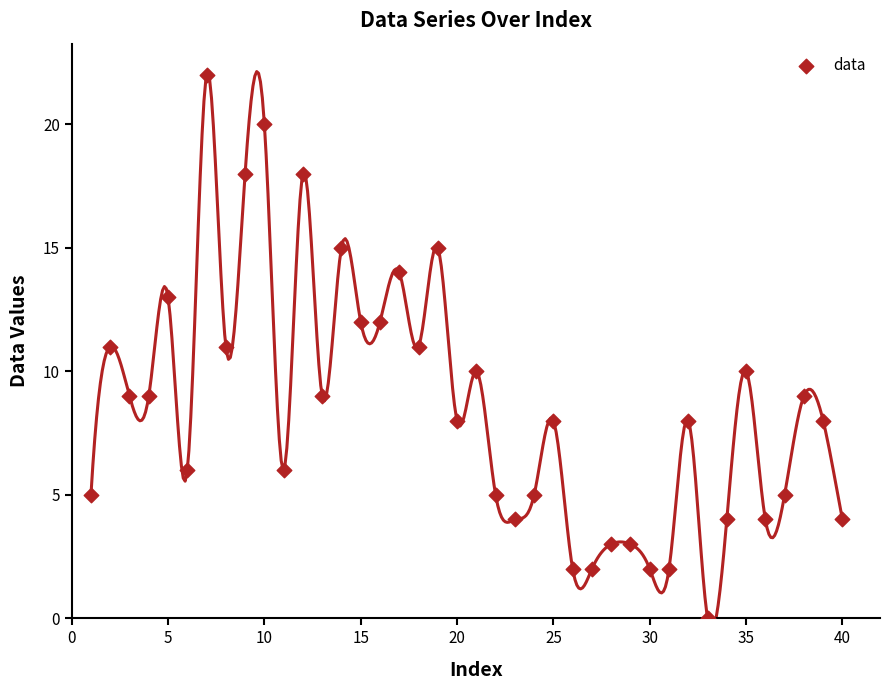

What is the range of Y values (max minus min)?

22